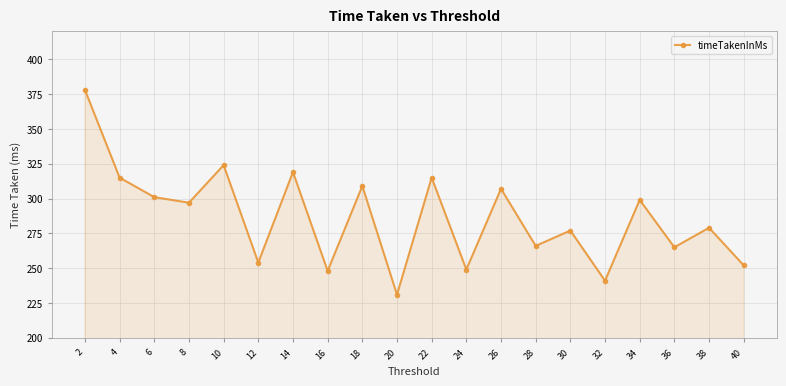

What is the ratio of the value at 12 to the value at 6?

0.8